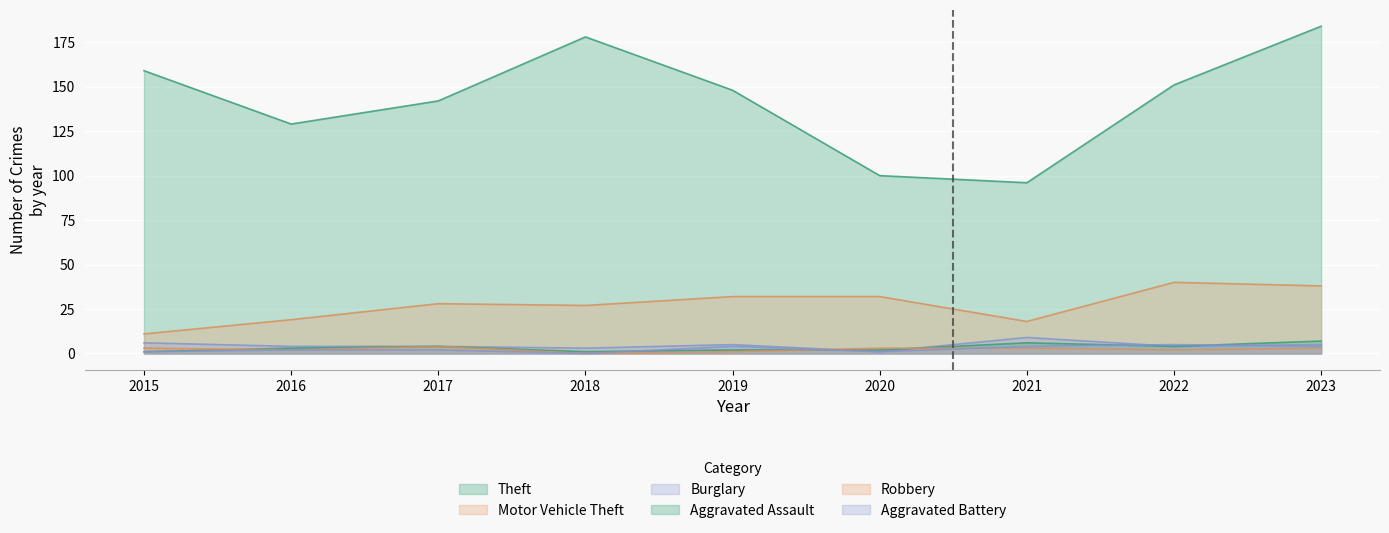

At which category is the sum across all series the highest?

2023